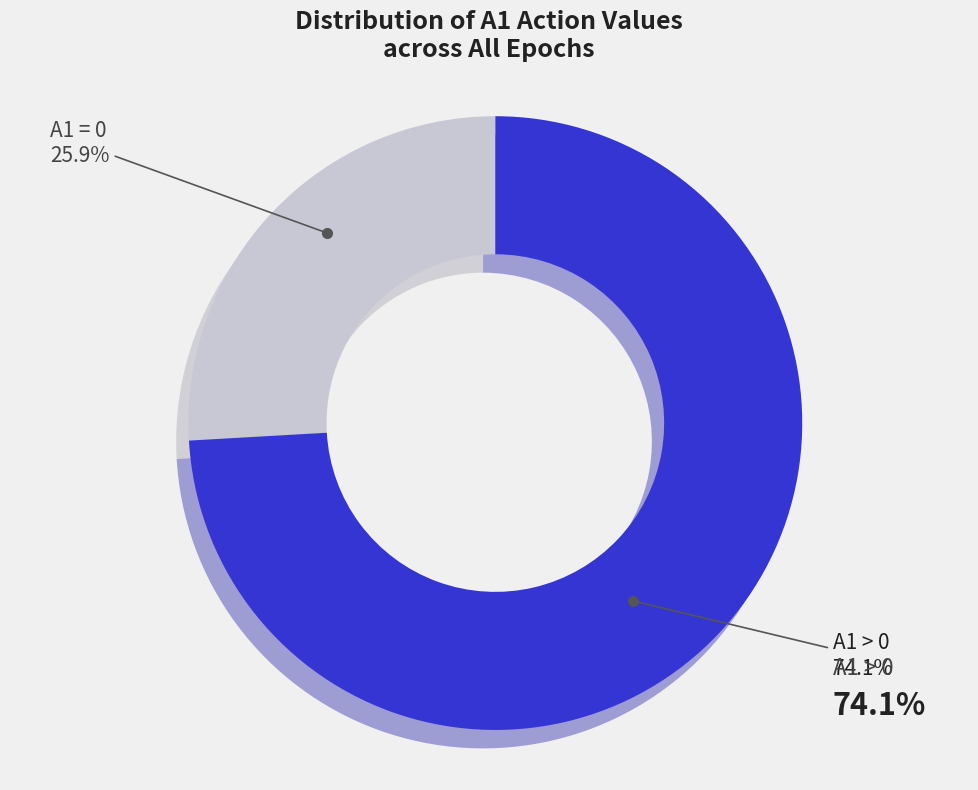

How many segments does this pie chart have?

4